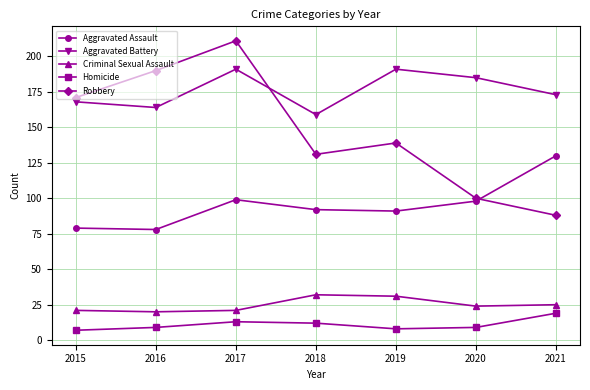

The value of Aggravated Battery at 2015 is 168. True or false?

True